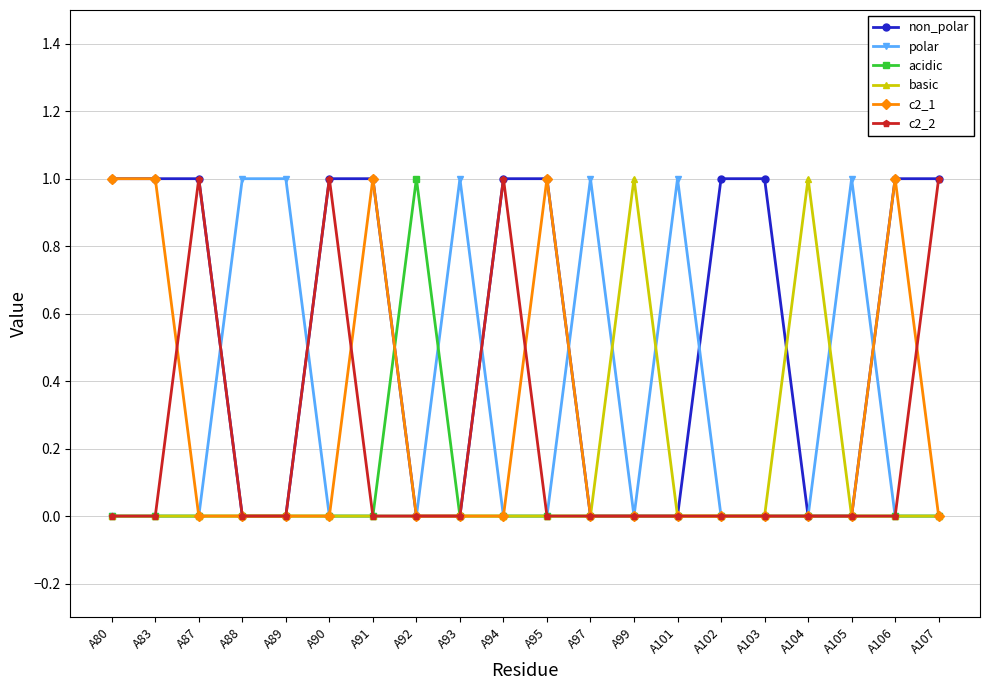

Which series has the largest total across all categories?

non_polar